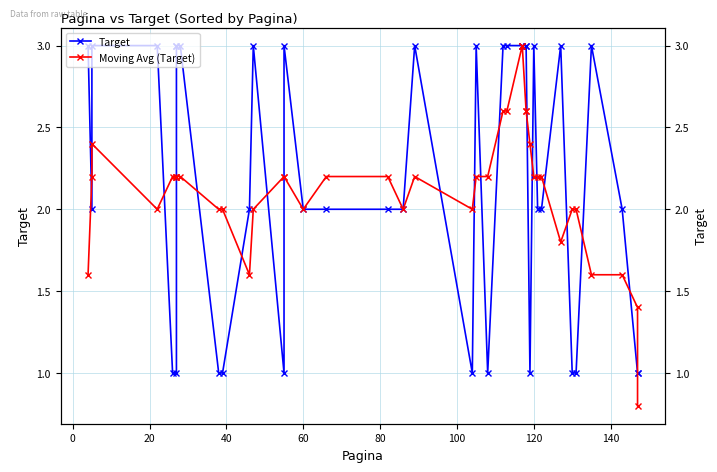

How many Target values are between 1 and 3?

40